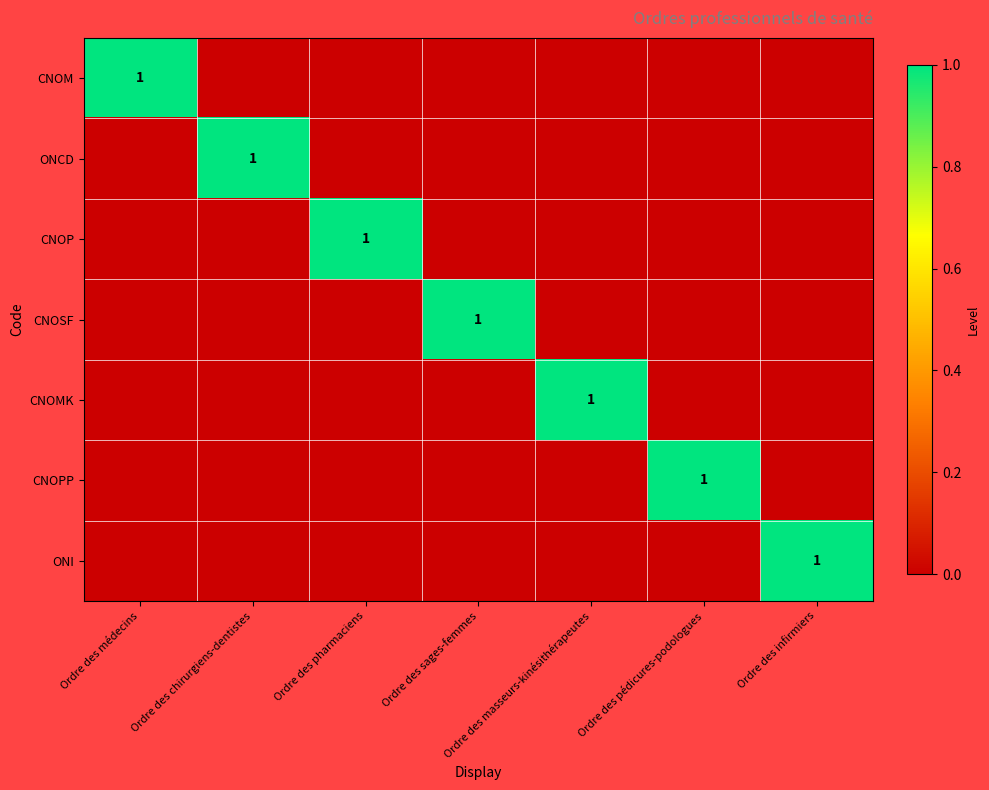

Between Ordre des chirurgiens-dentistes and Ordre des masseurs-kinésithérapeutes, which is larger?

Ordre des chirurgiens-dentistes